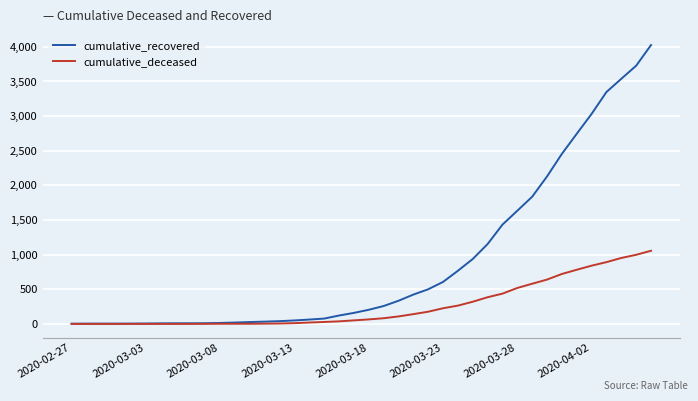

Which series has the largest total across all categories?

cumulative_recovered